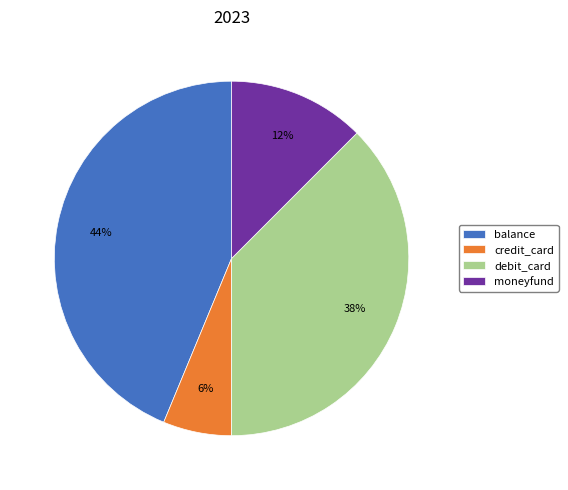

Is it true that balance is 44% of the pie?

True